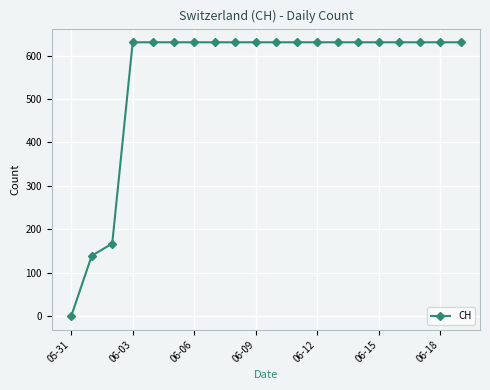

What is the difference between the maximum and minimum values?

631